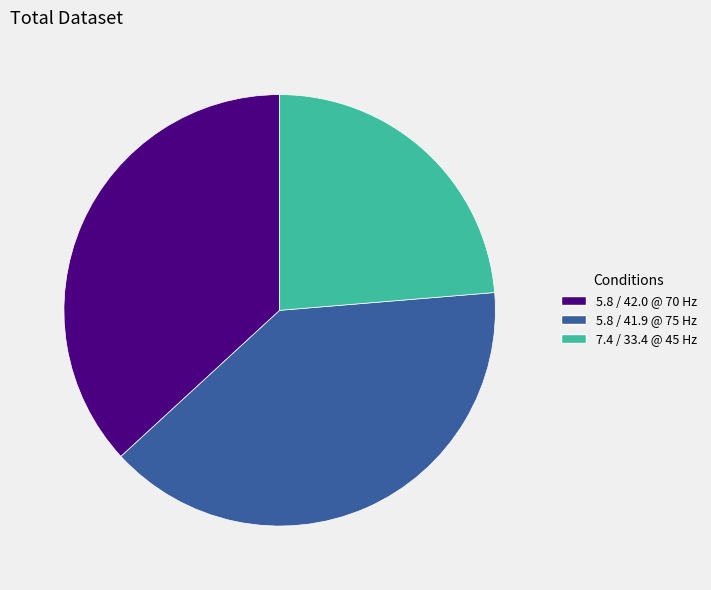

Rank the categories by value from highest to lowest.

5.8 / 41.9 @ 75 Hz, 5.8 / 42.0 @ 70 Hz, 7.4 / 33.4 @ 45 Hz